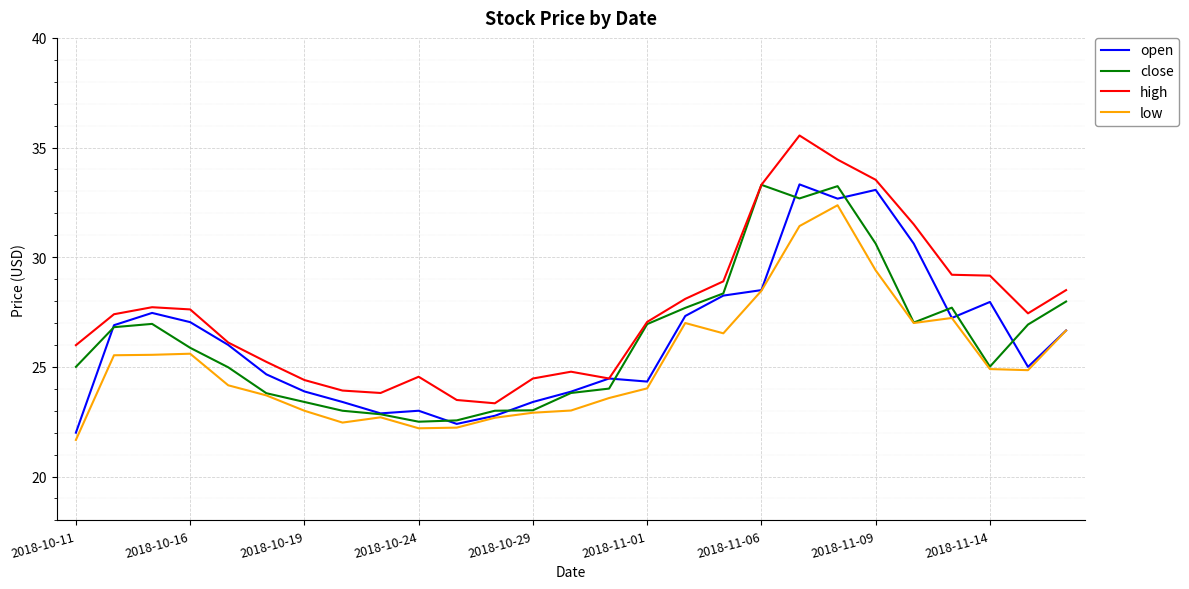

True or false: low and high intersect in this chart.

False